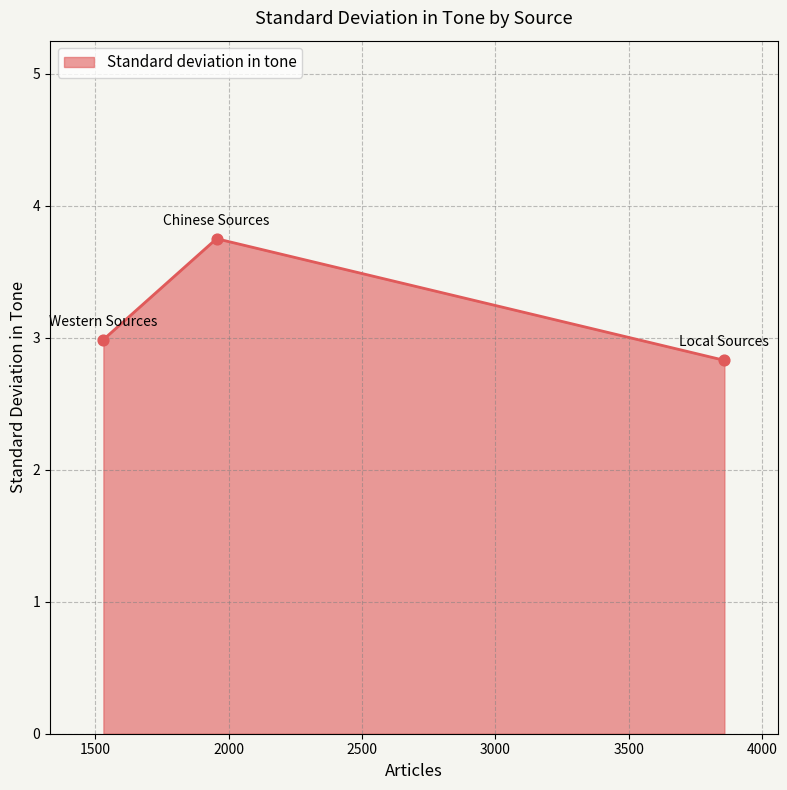

What is the maximum value shown in the chart?

3.7